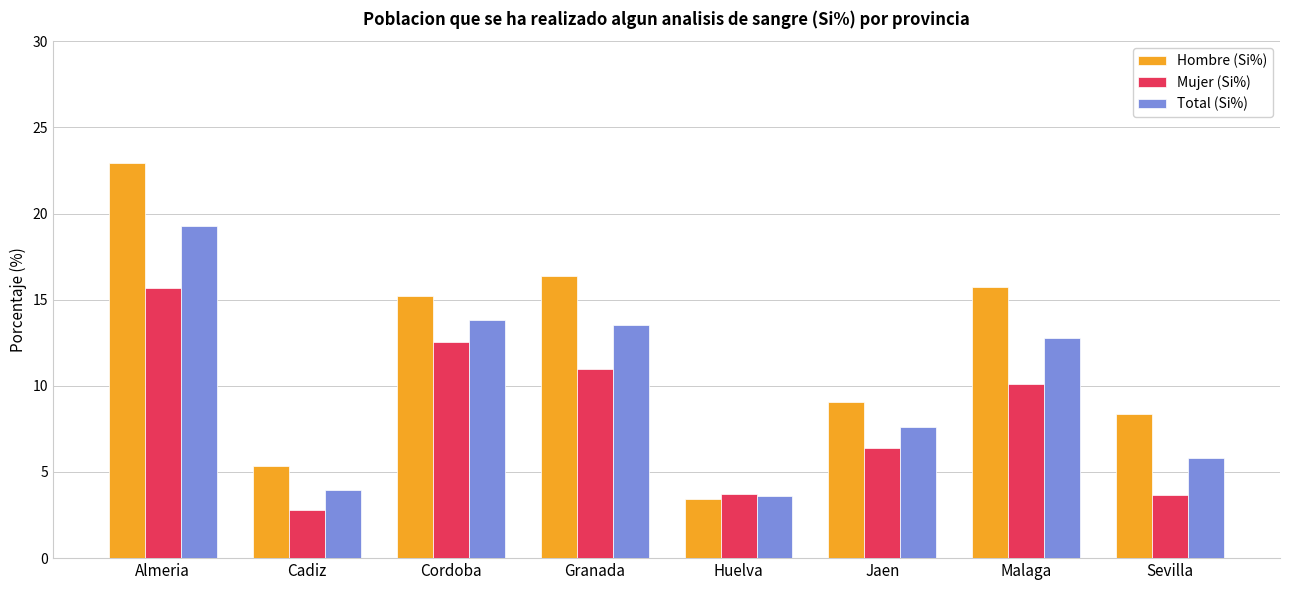

How many series are shown in this chart?

3